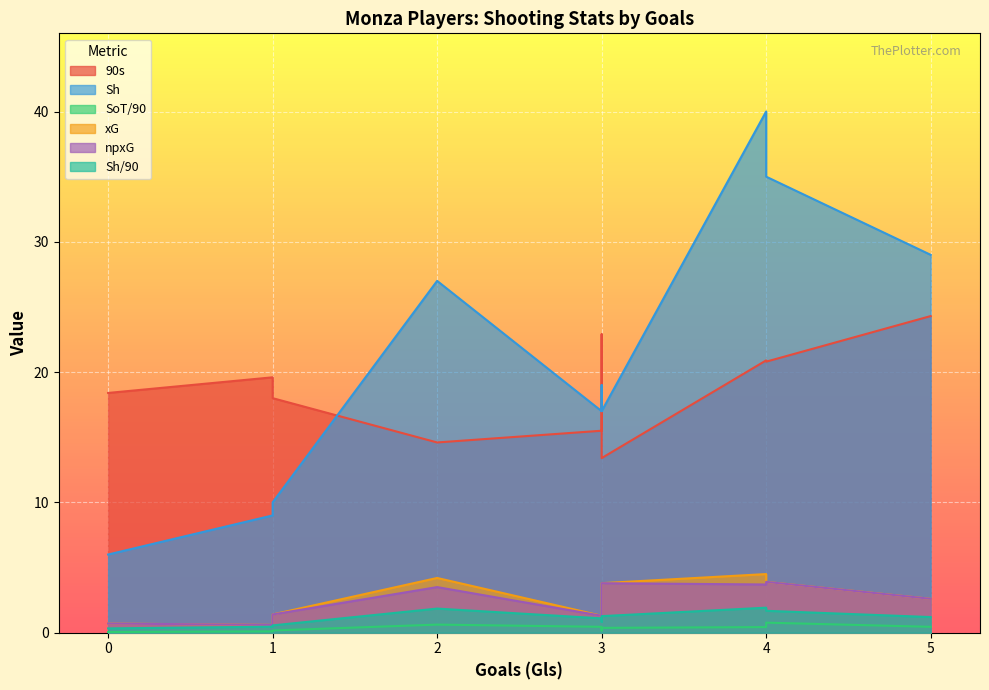

What is the sum of all SoT/90 values?

3.6